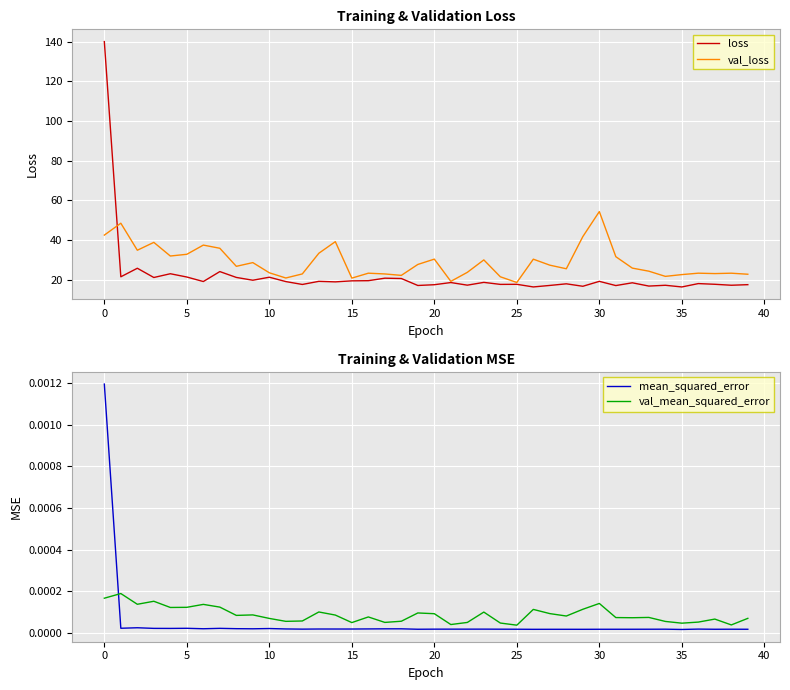

What is the minimum value for val_loss?

18.6